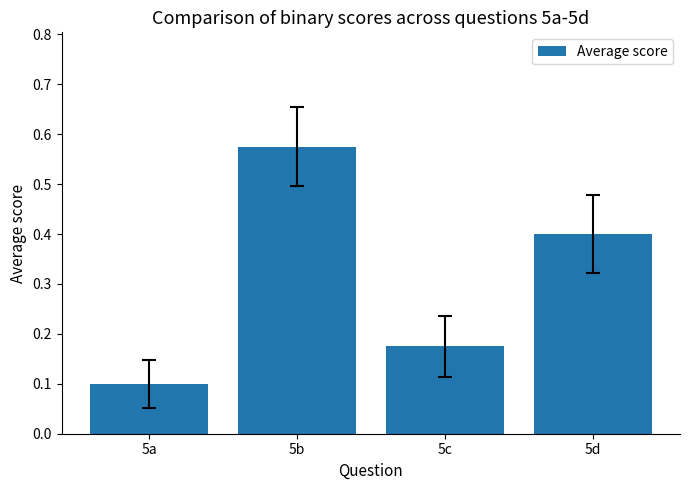

Which has a higher value, 5c or 5b?

5b